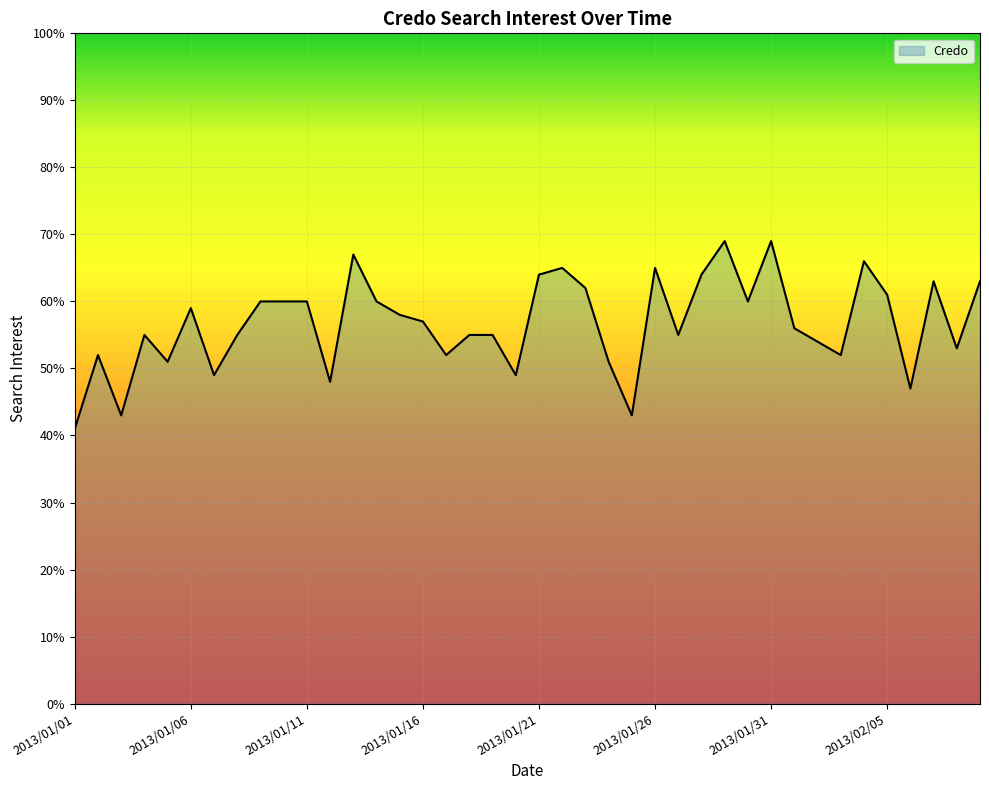

What is the difference between the maximum and minimum values?

28